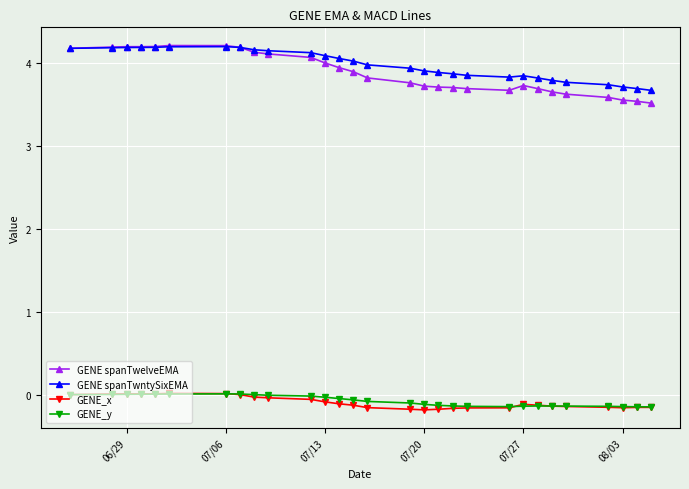

At how many categories does at least one series exceed 3?

29